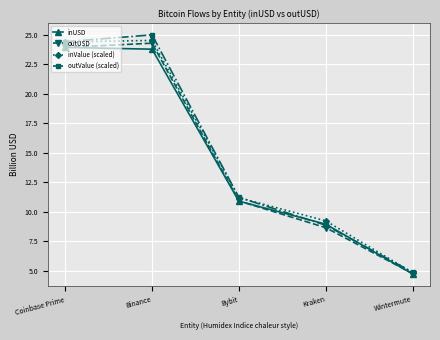

The inValue (scaled) series shows 24.5 at Binance. True or false?

True